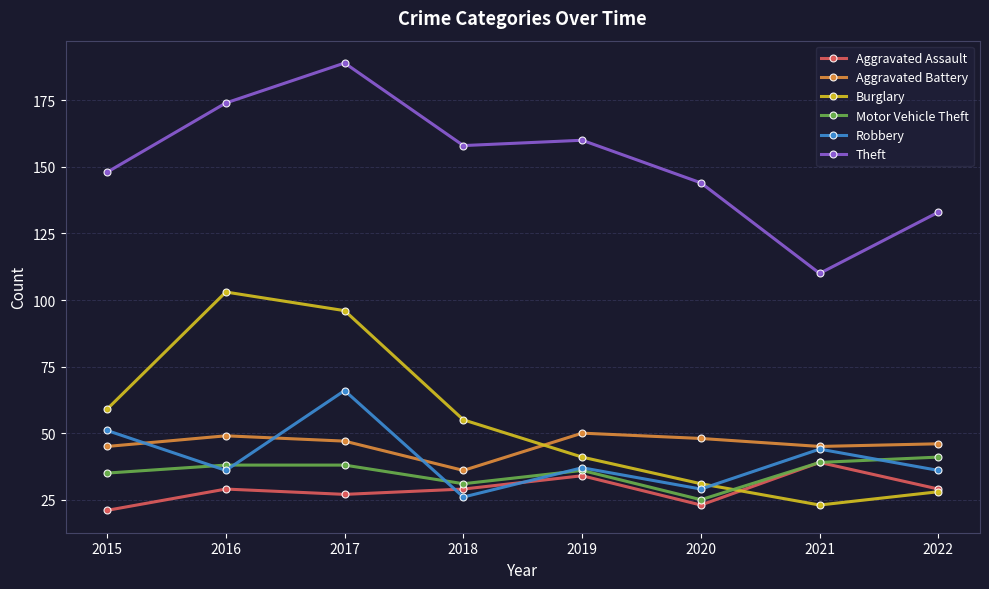

What is the difference between the second highest and minimum values in the Burglary series?

73